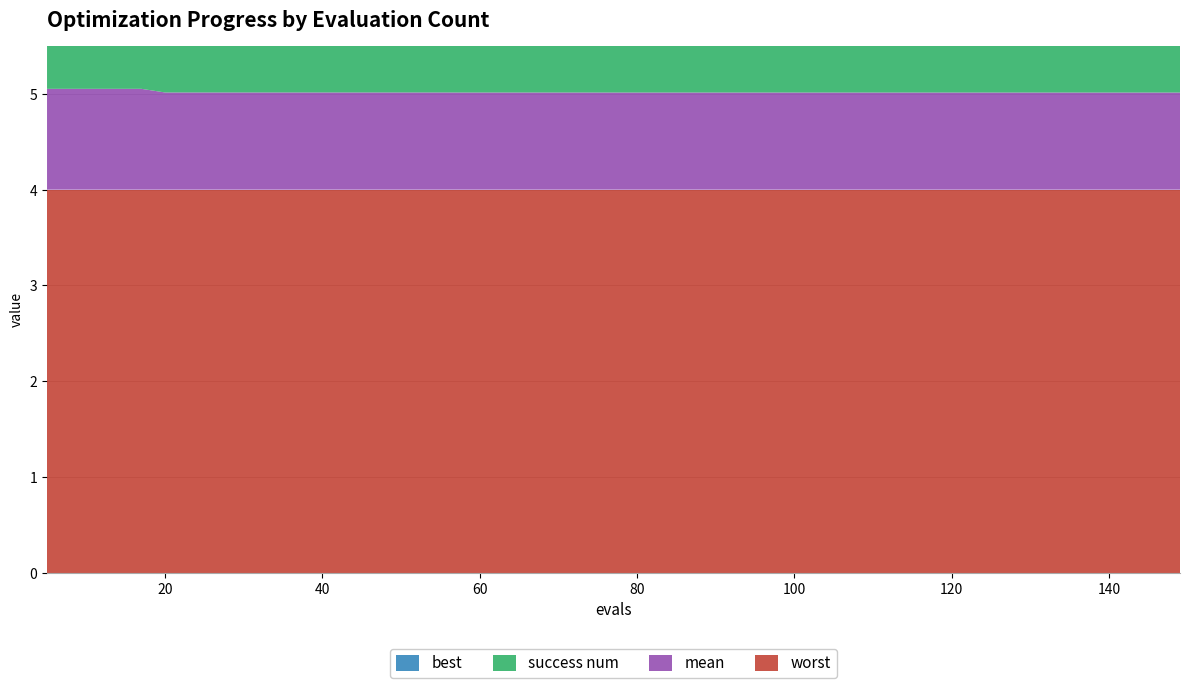

Reading left to right, what are all the values shown in this chart?

mean: 1.1	1.1	1.1	1.1	1.0	1.0	1.0	1.0	1.0	1.0	1.0	1.0	1.0	1.0	1.0	1.0	1.0	1.0	1.0	1.0	1.0	1.0	1.0	1.0	1.0	1.0	1.0	1.0	1.0	1.0	1.0	1.0	1.0	1.0	1.0	1.0	1.0	1.0	1.0	1.0
best: 0.1	0.1	0.1	0.1	0.0	0.0	0.0	0.0	0.0	0.0	0.0	0.0	0.0	0.0	0.0	0.0	0.0	0.0	0.0	0.0	0.0	0.0	0.0	0.0	0.0	0.0	0.0	0.0	0.0	0.0	0.0	0.0	0.0	0.0	0.0	0.0	0.0	0.0	0.0	0.0
worst: 4.0	4.0	4.0	4.0	4.0	4.0	4.0	4.0	4.0	4.0	4.0	4.0	4.0	4.0	4.0	4.0	4.0	4.0	4.0	4.0	4.0	4.0	4.0	4.0	4.0	4.0	4.0	4.0	4.0	4.0	4.0	4.0	4.0	4.0	4.0	4.0	4.0	4.0	4.0	4.0
success num: 3.0	3.0	3.0	3.0	3.0	3.0	3.0	3.0	3.0	3.0	3.0	3.0	3.0	3.0	3.0	3.0	3.0	3.0	3.0	3.0	3.0	3.0	3.0	3.0	3.0	3.0	3.0	3.0	3.0	3.0	3.0	3.0	3.0	3.0	3.0	3.0	3.0	3.0	3.0	3.0